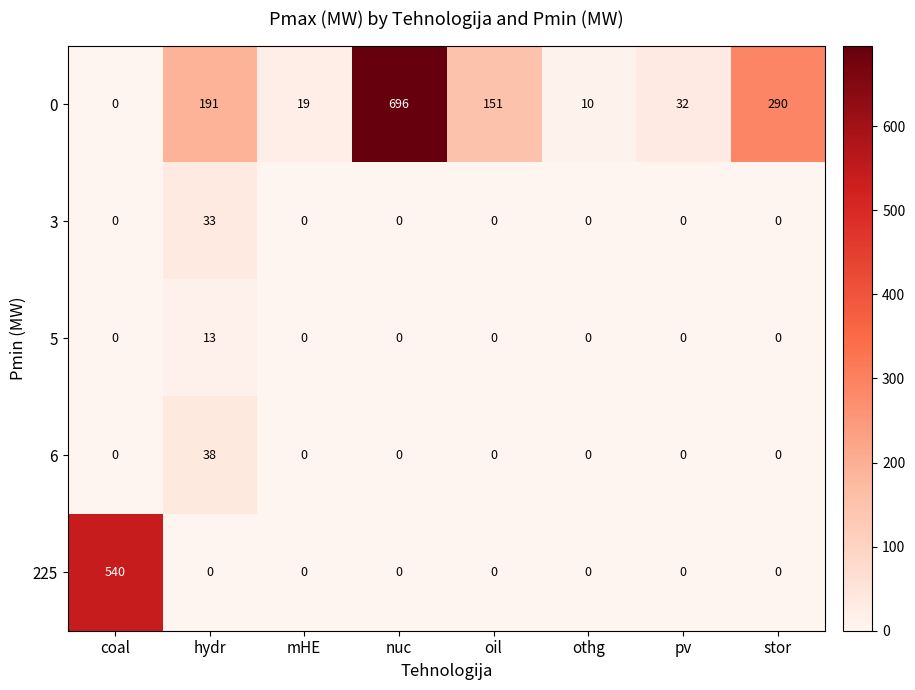

Between oil and stor, which series saw the biggest shift?

0